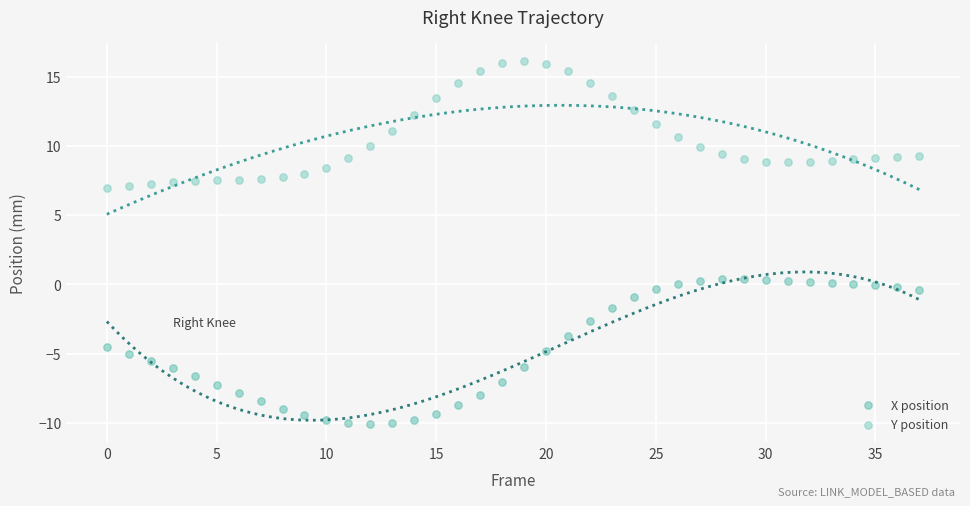

Which series reaches the minimum Y coordinate?

X position